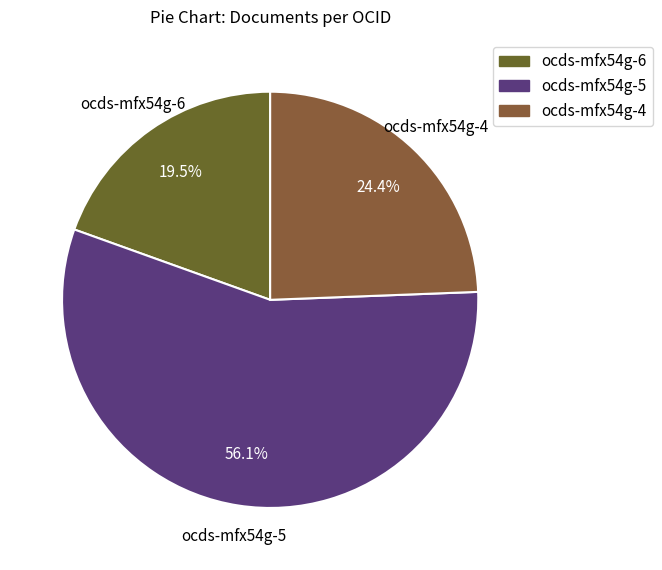

Approximately how many times larger is the value at ocds-mfx54g-5 compared to ocds-mfx54g-6?

2.9